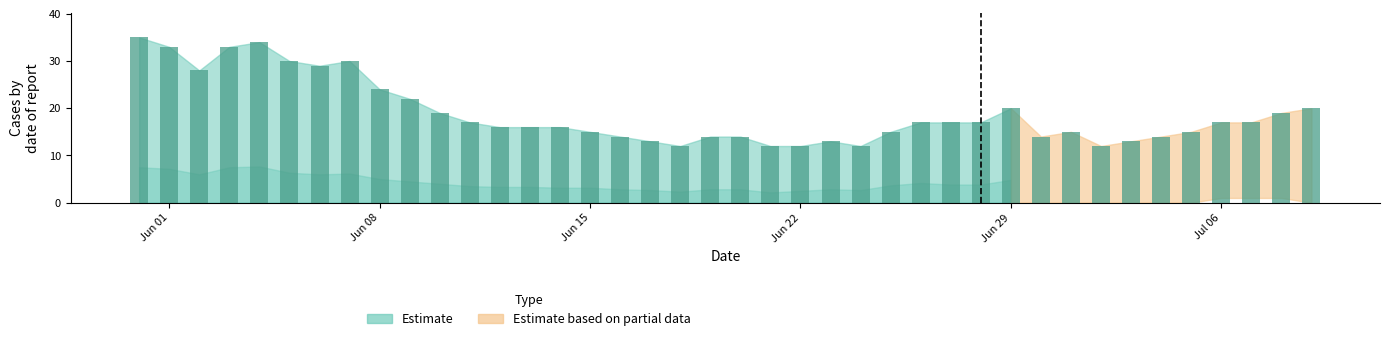

What is the sum of all values?

755